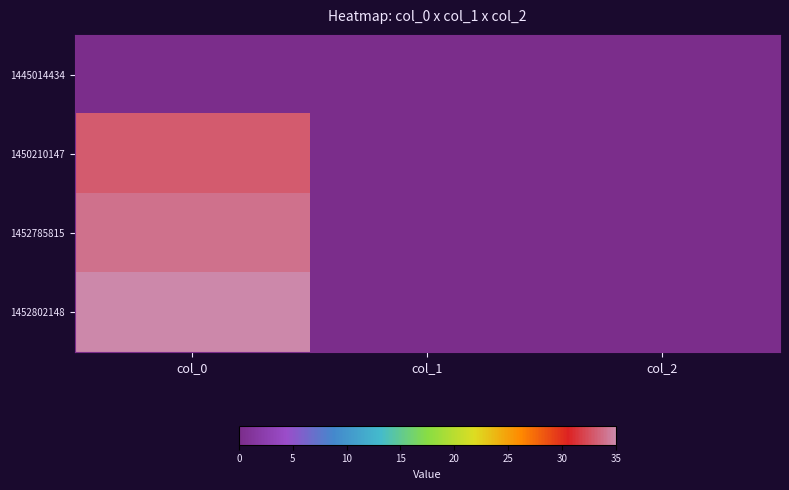

Reading right to left, extract all data points from this chart.

1445014434: col_2=0	col_1=0	col_0=0
1450210147: col_2=0	col_1=0	col_0=33
1452785815: col_2=0	col_1=0	col_0=34
1452802148: col_2=0	col_1=0	col_0=35